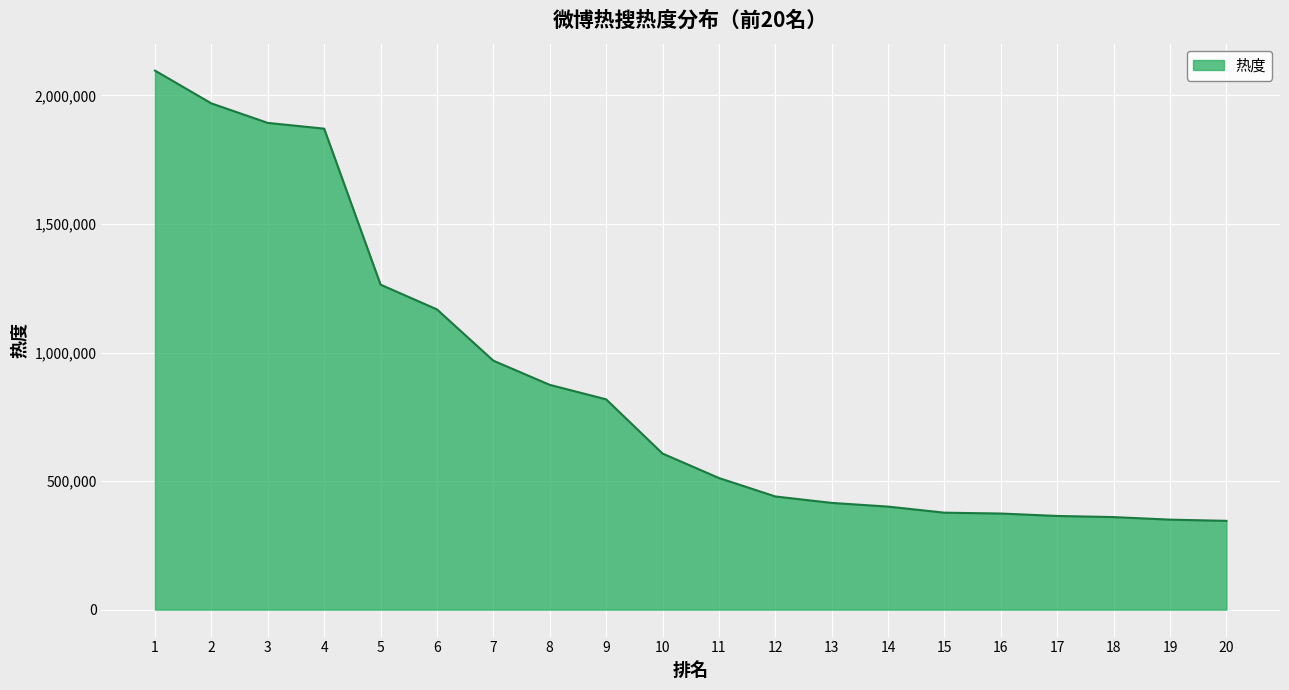

What is the minimum value shown in the chart?

345367